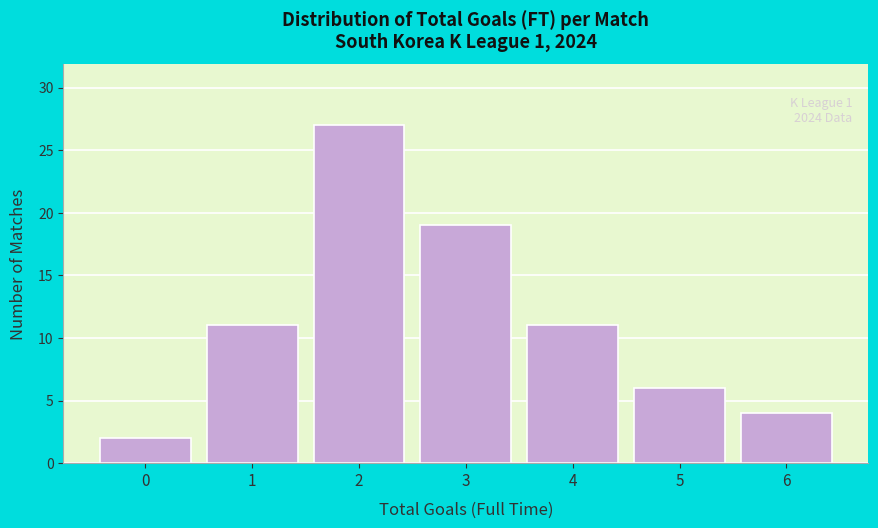

Which range on the x-axis has the tallest bar?

1.5 to 2.5